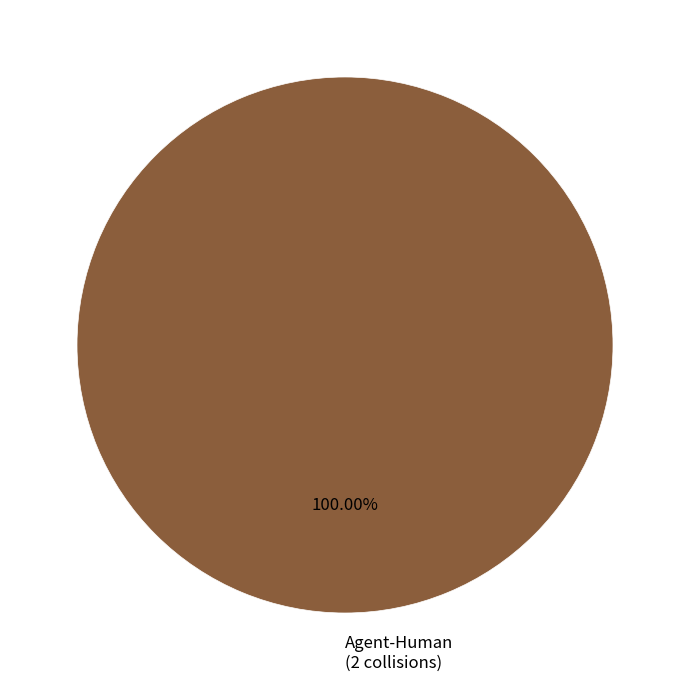

Rank the categories by value from lowest to highest.

Agent-Human (2 collisions)